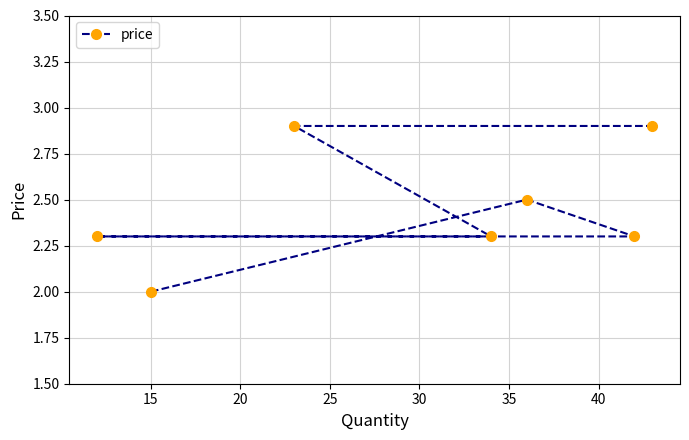

What is the maximum value shown in the chart?

2.9